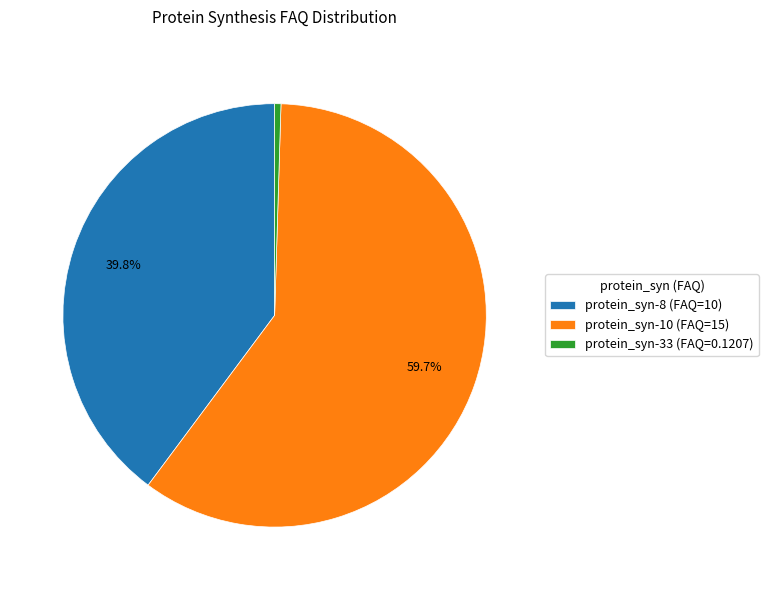

How many segments does this pie chart have?

3